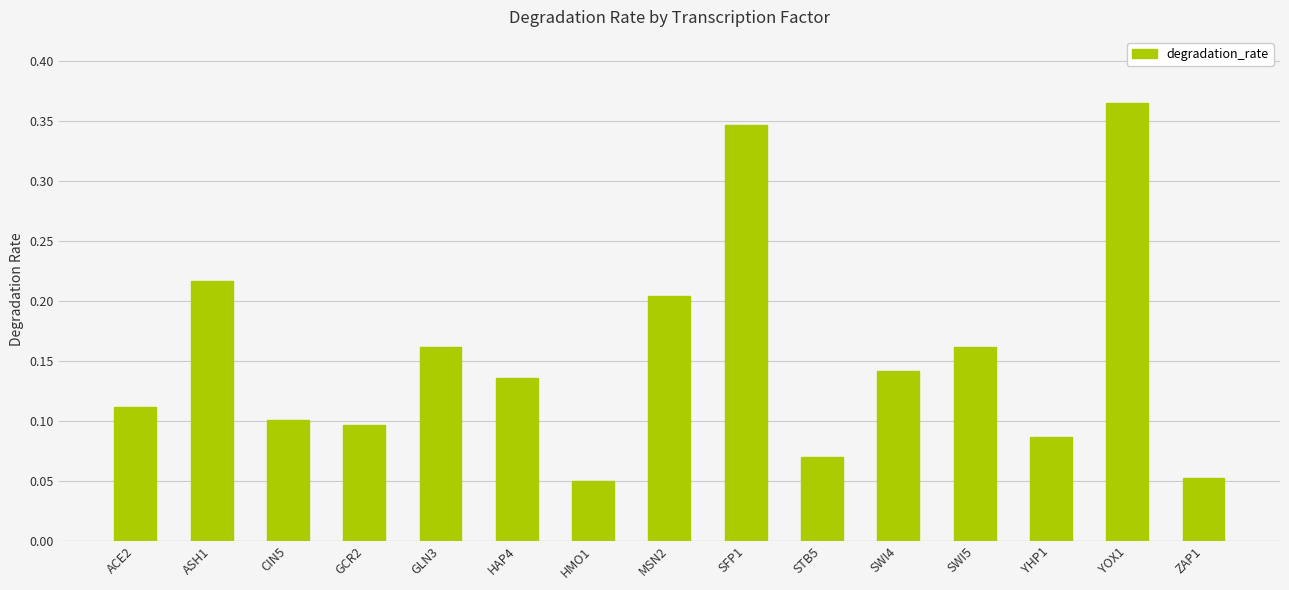

Which category has the highest value across all series?

YOX1